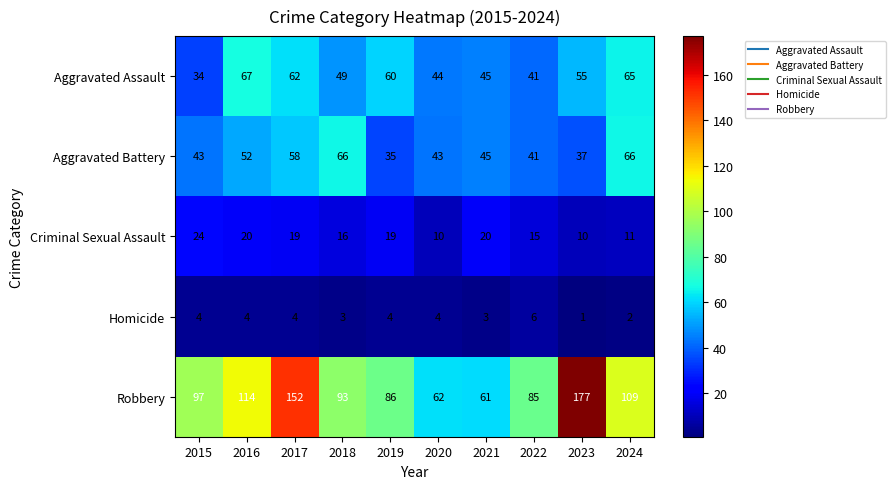

Where is Robbery nearest to the value 119?

2016